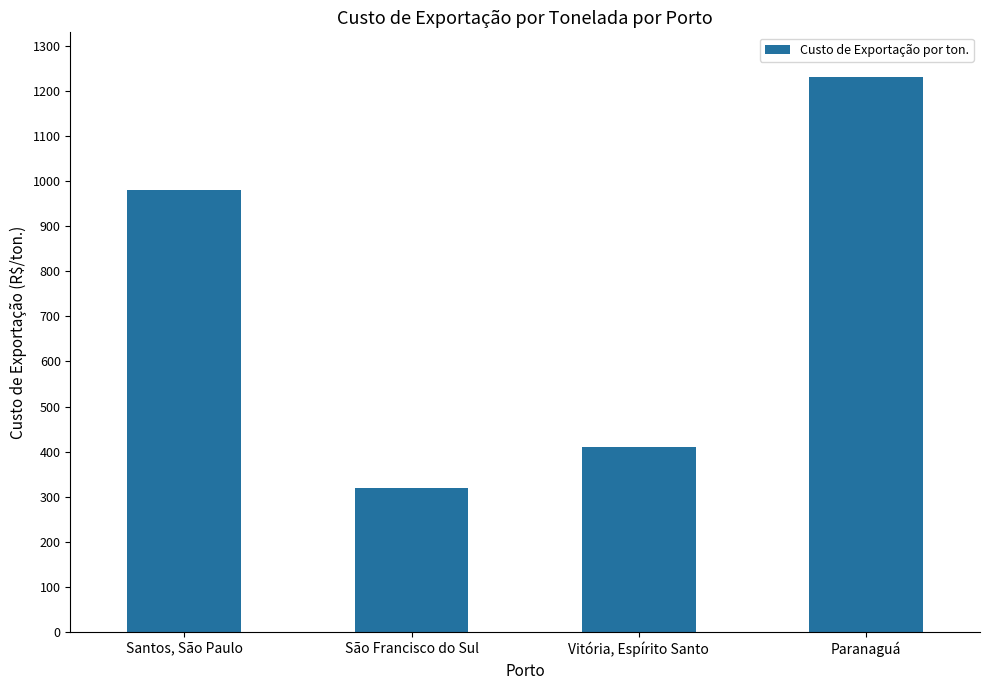

List the labels in order of value, largest first.

Paranaguá, Santos, São Paulo, Vitória, Espírito Santo, São Francisco do Sul